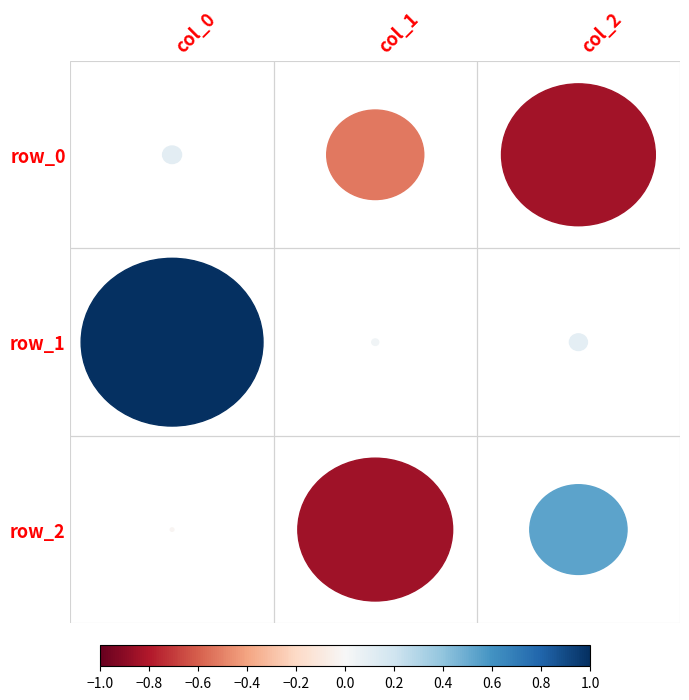

List the series in order of their peak value, highest first.

row_1, row_2, row_0